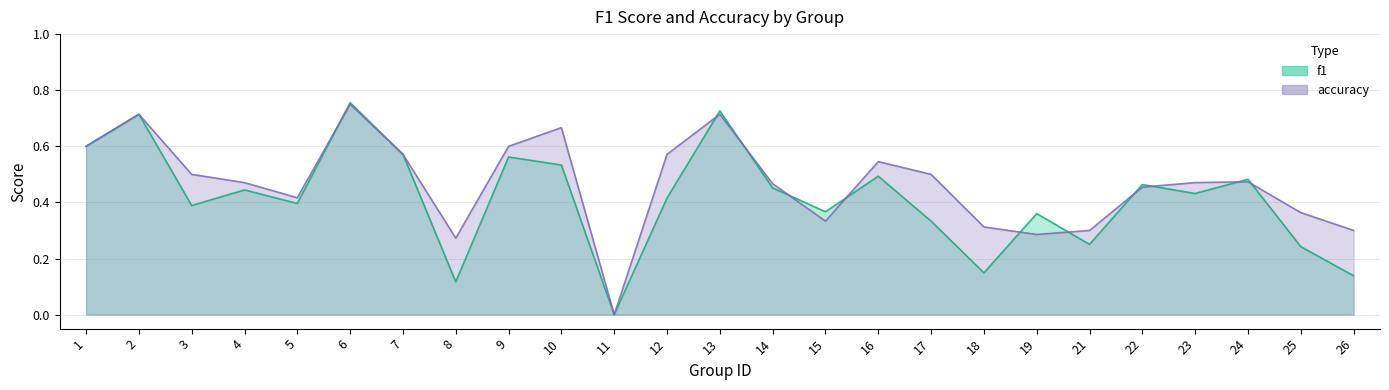

What is the value of the f1 point at the 17th from the left?

0.3